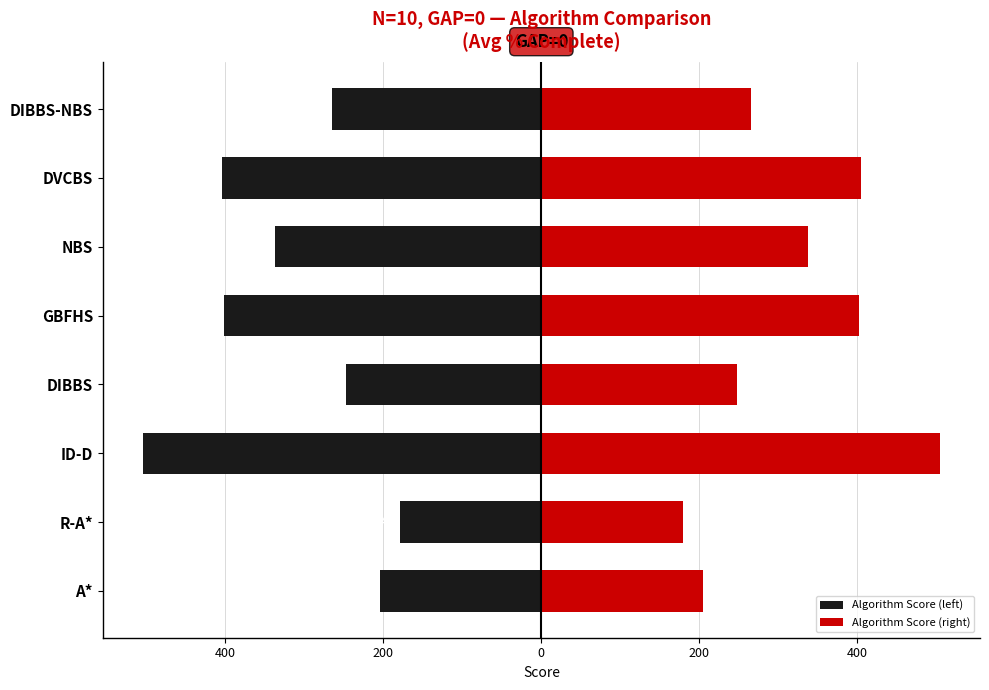

The Algorithm Score (left) series shows -504.8 at ID-D. True or false?

True